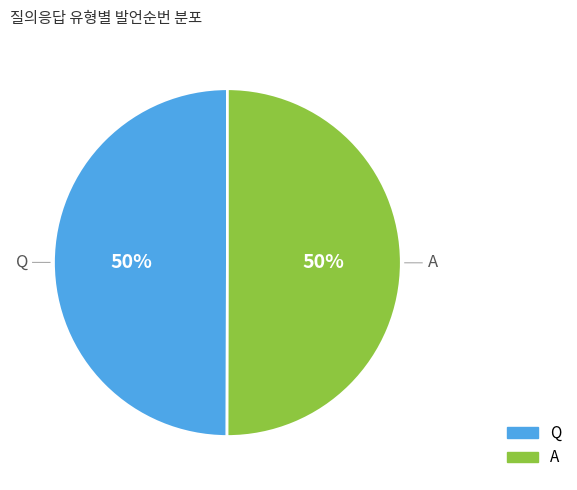

To the nearest percent, what is the combined percentage of Q and A?

100%